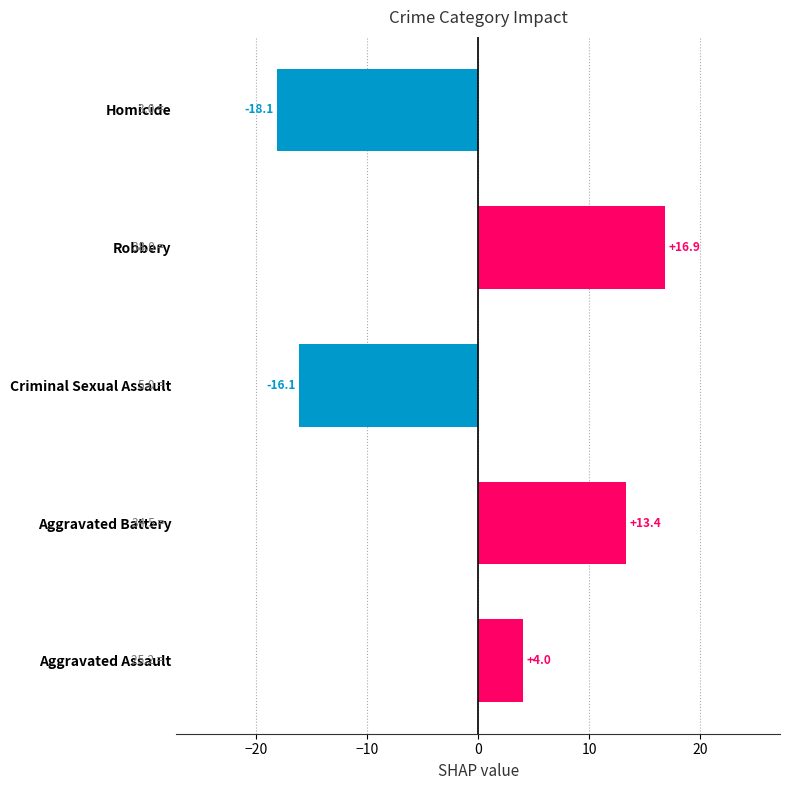

Reading top to bottom, extract all data points from this chart.

-18.1	16.9	-16.1	13.4	4.0